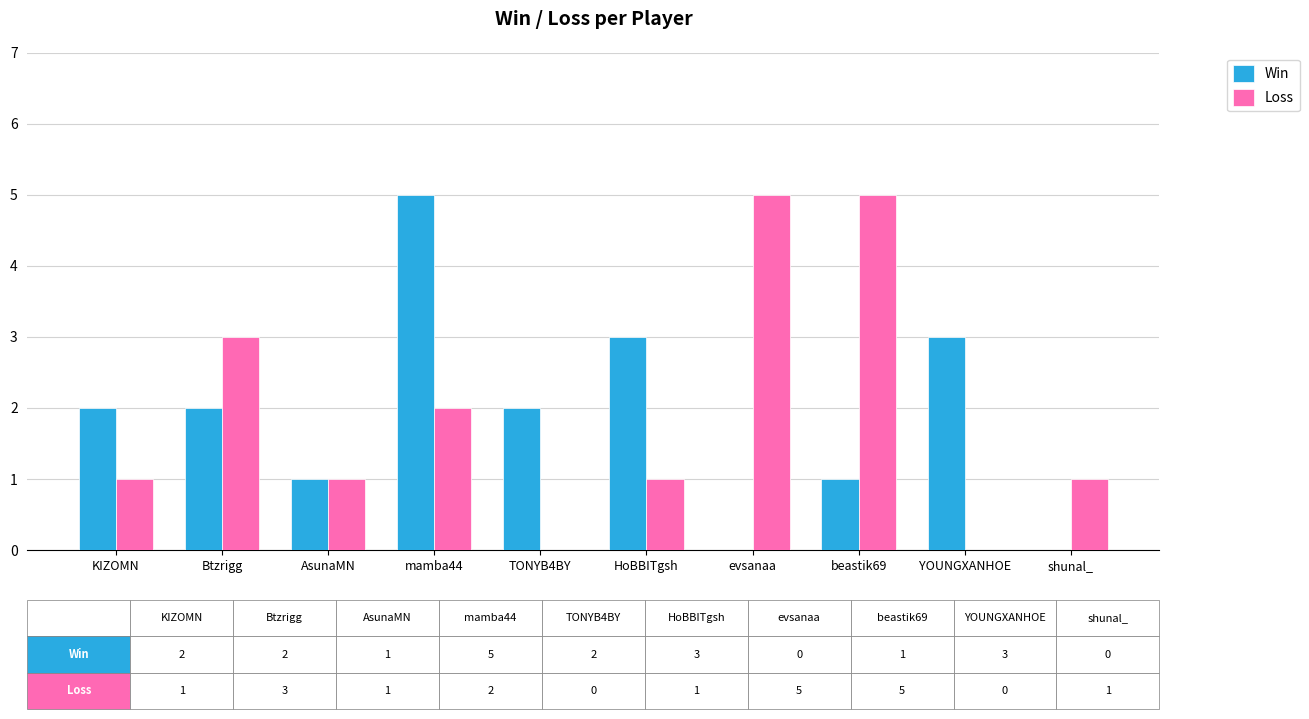

How many distinct data groups are displayed?

2